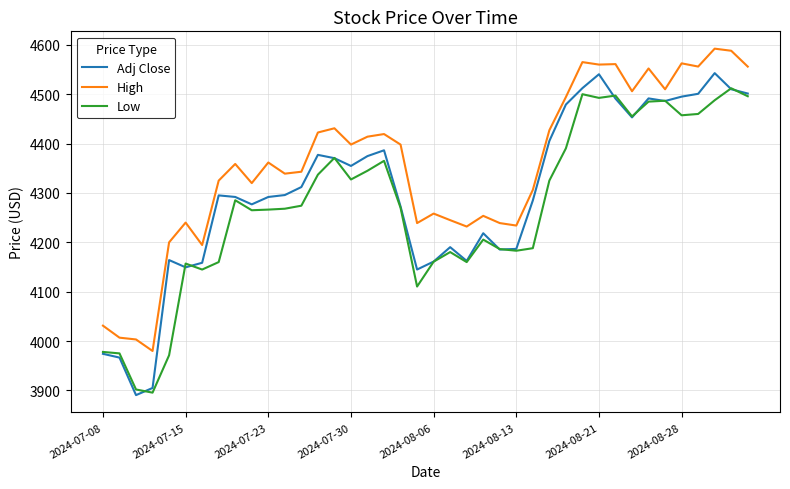

At how many categories does at least one series exceed 4501?

11